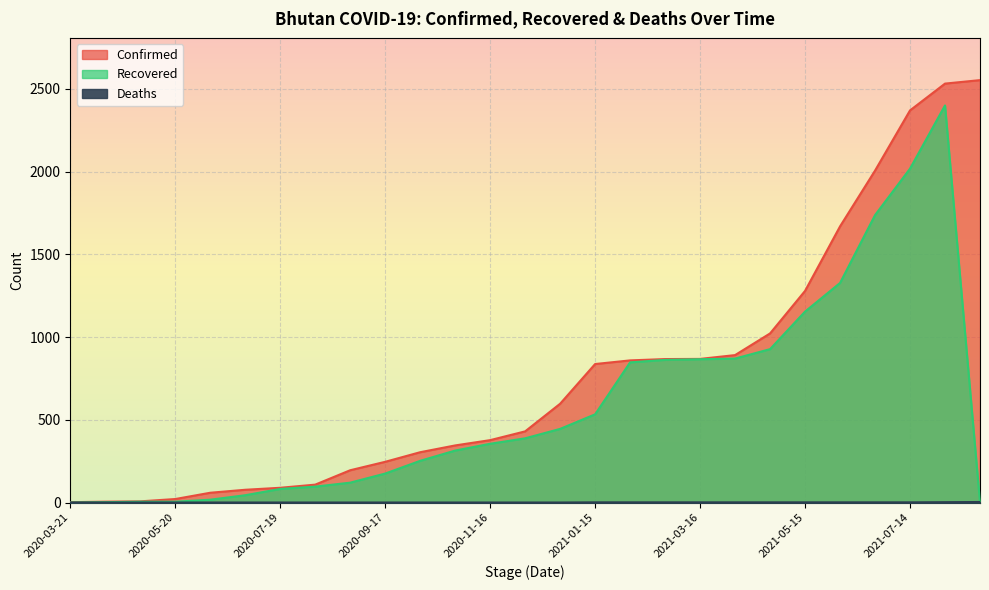

Rank the series by their maximum value, from highest to lowest.

Confirmed, Recovered, Deaths